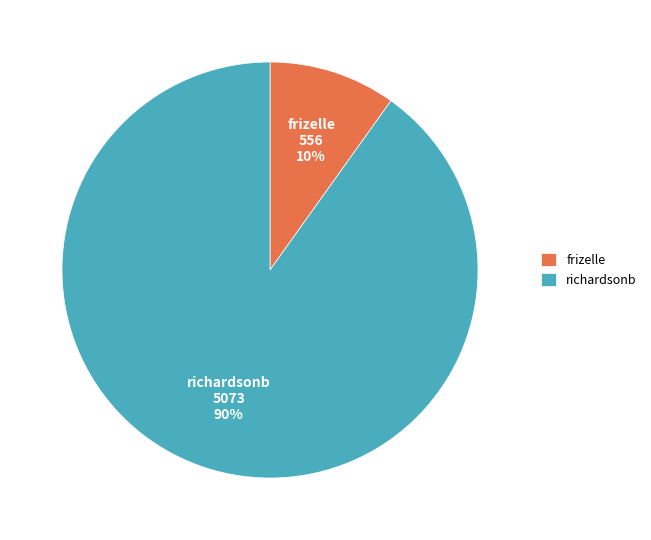

Which has a higher value, frizelle or richardsonb?

richardsonb